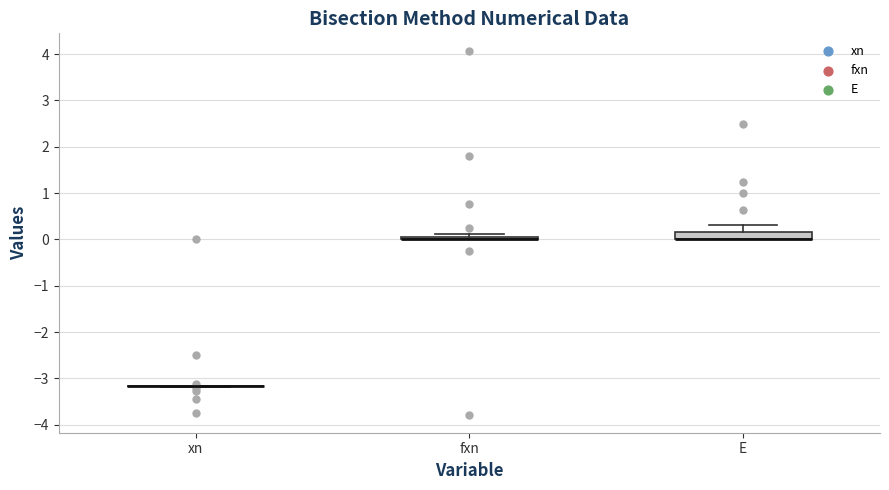

Where does the upper whisker of the box for E end on the y-axis? The values are not printed on the chart, so give them approximately, as read against the axis.

0.3